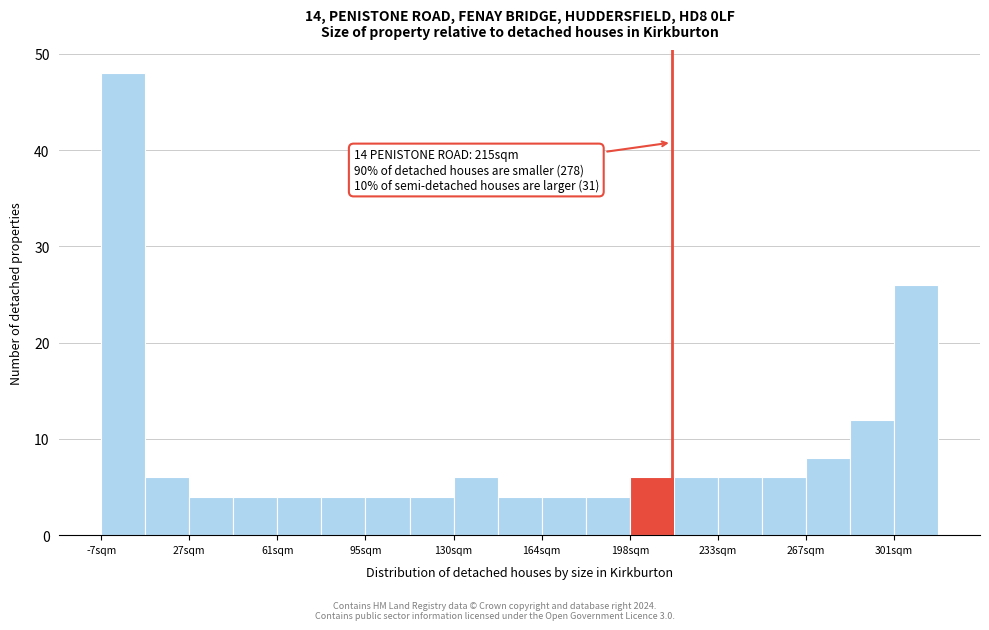

Read against the x-axis, roughly where is the centre of the tallest bar?

0